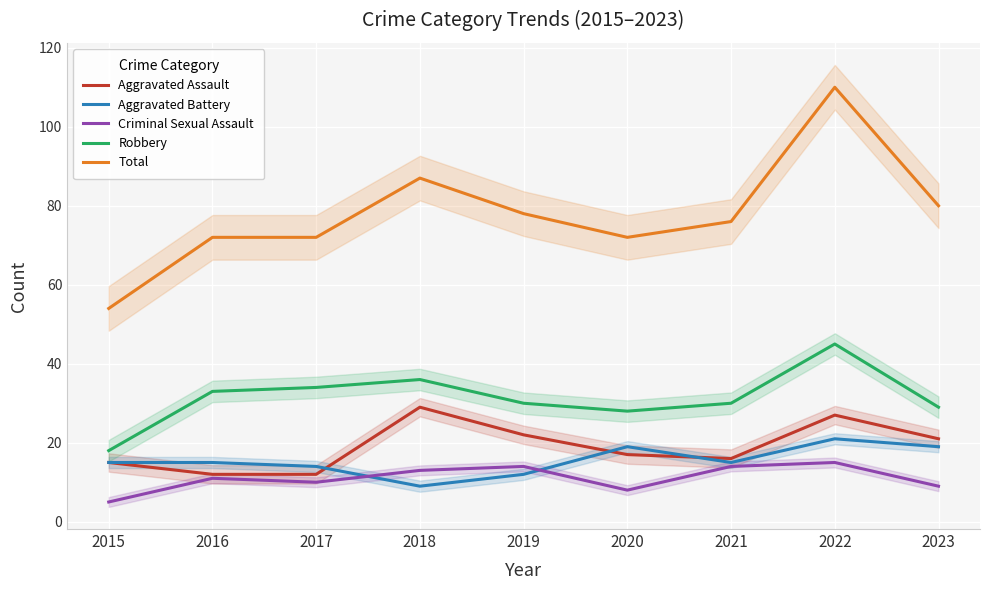

Is it true that Robbery equals 30 at 2021?

True